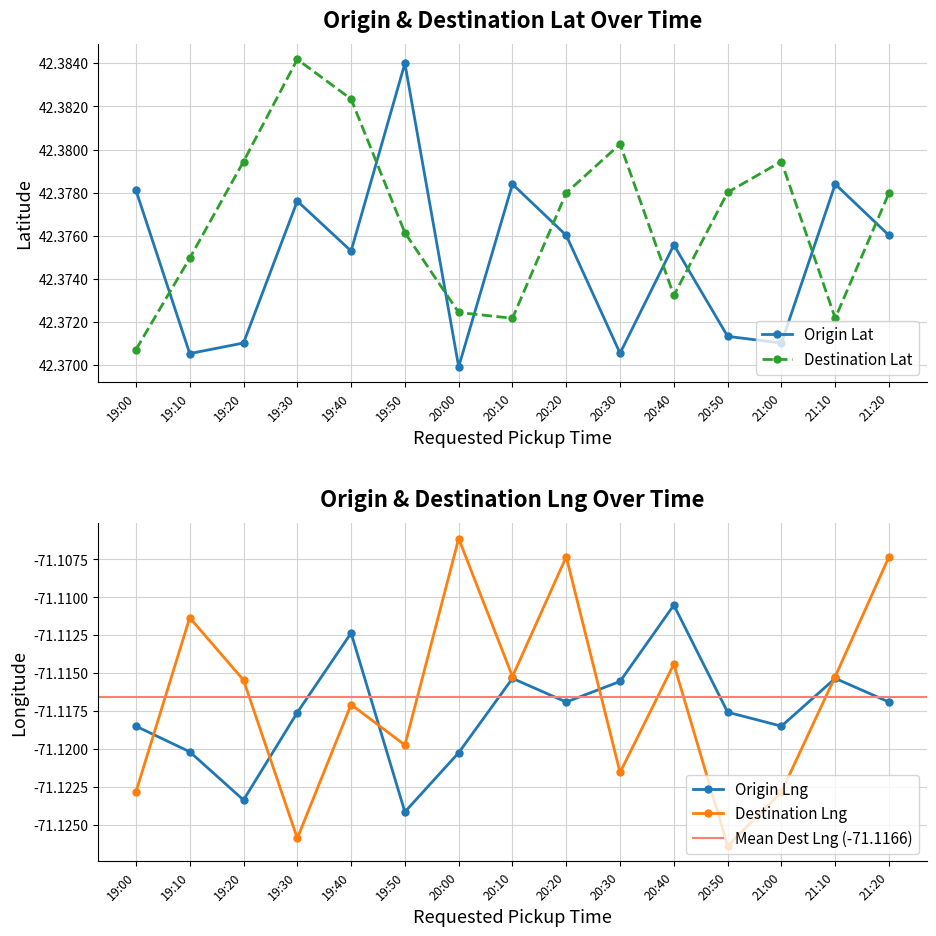

How many Origin Lat values are between 42 and 43?

15